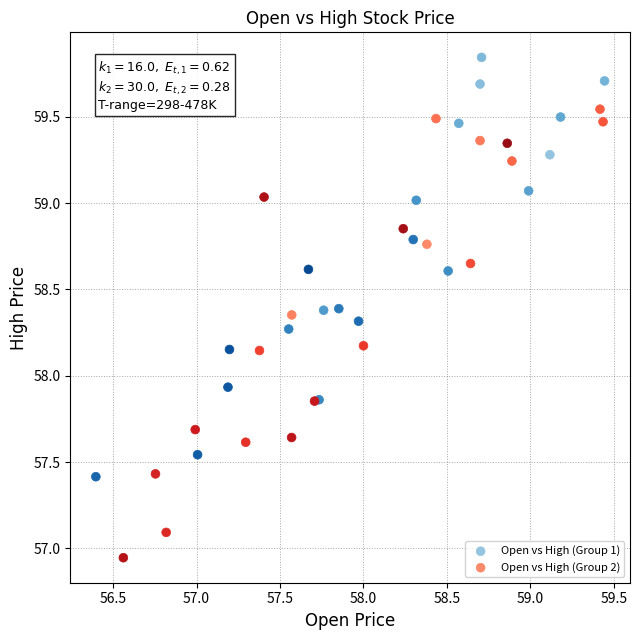

Which series contains the lowest Y value?

Open vs High (Group 2)